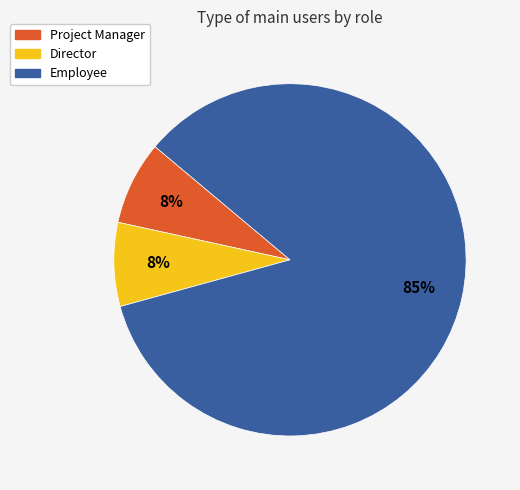

To the nearest percent, what percentage of the pie is Director?

8%